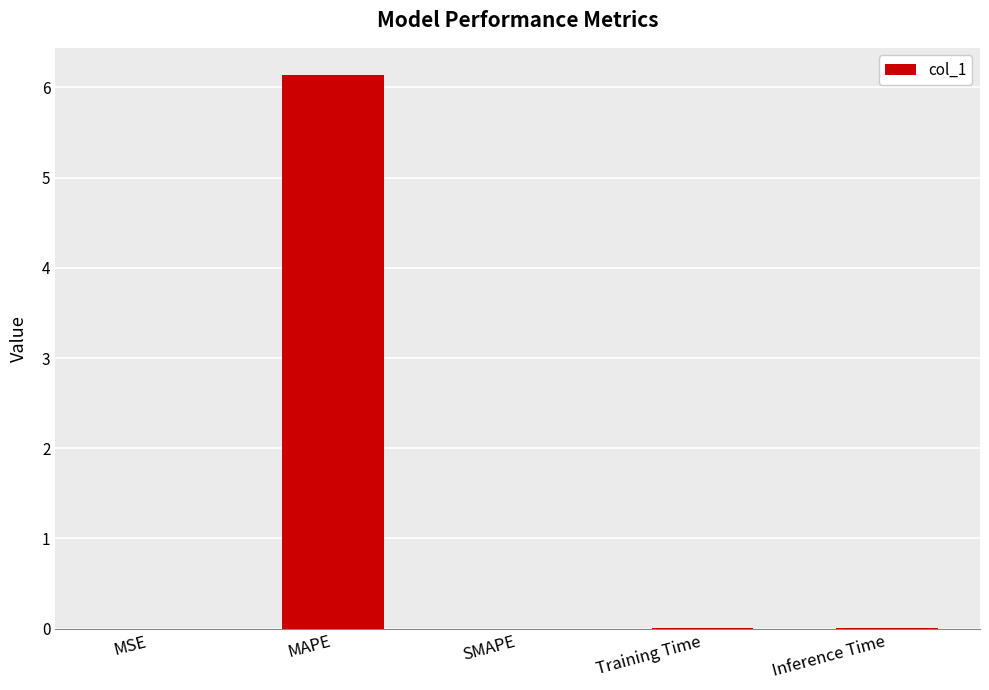

True or false: the data shows 2.2 at SMAPE.

False